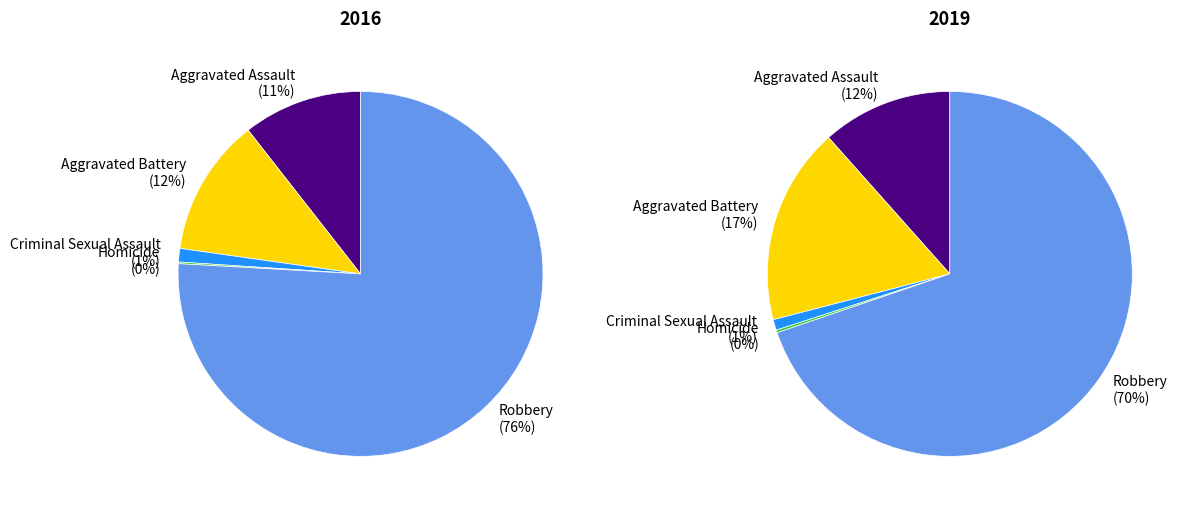

Count the number of slices in the pie.

5